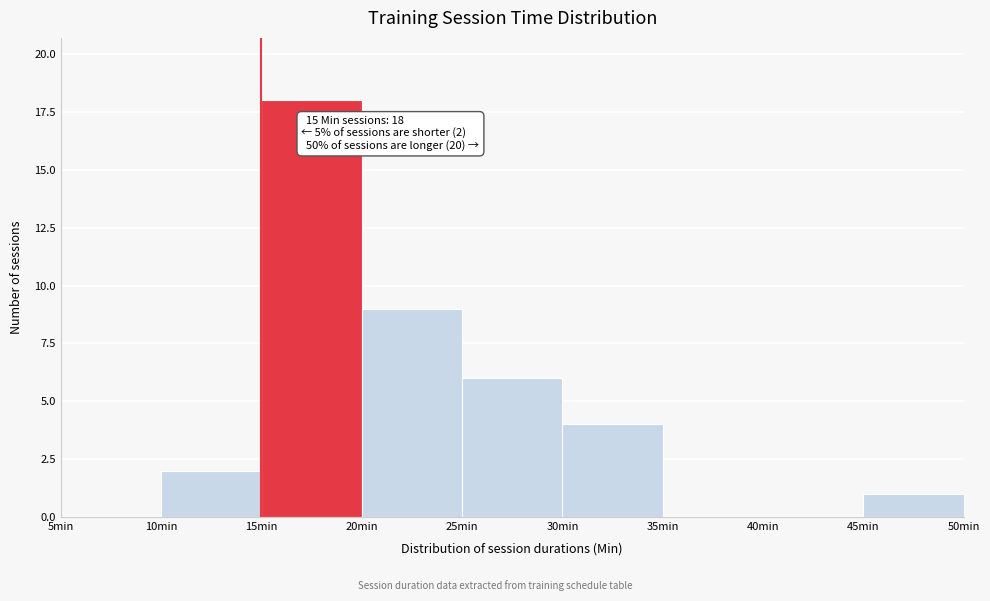

Over which range of the x-axis is the bar tallest?

15 to 20